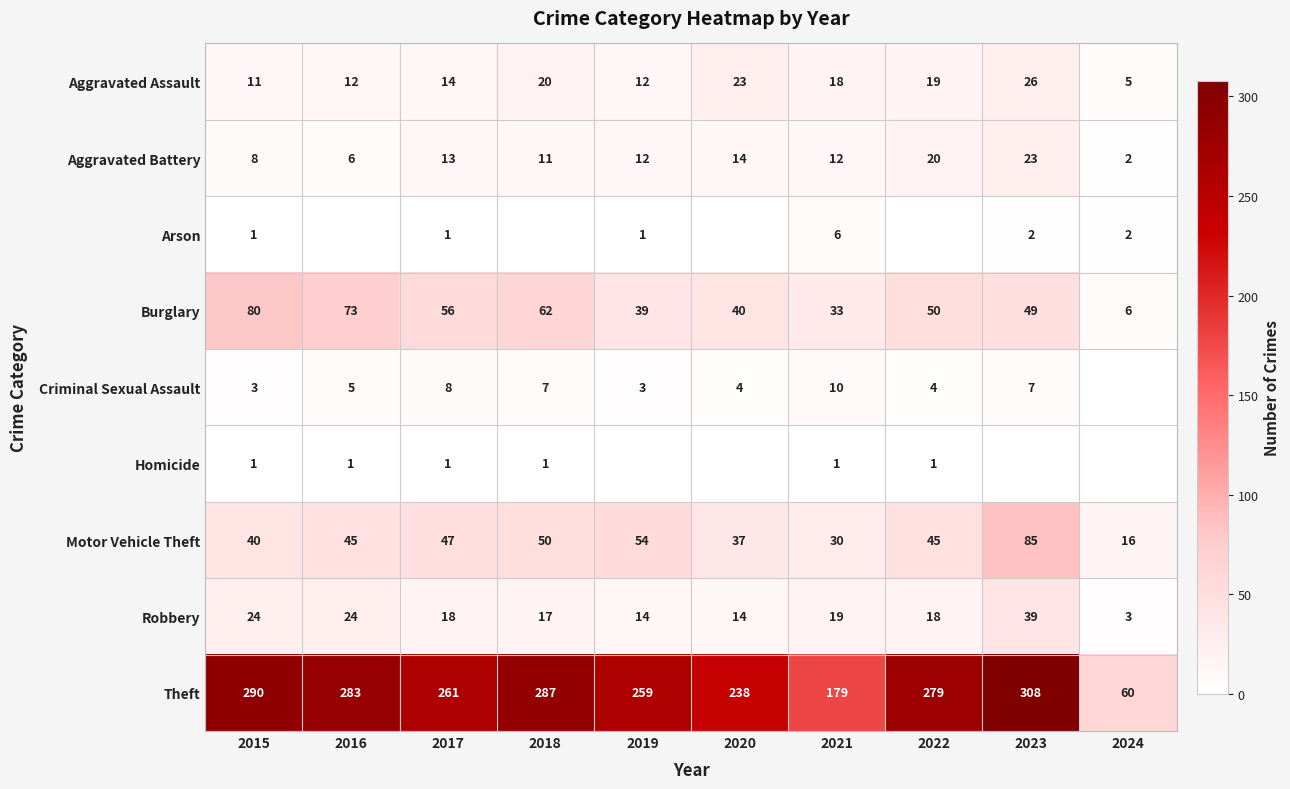

Which category has the lowest value in the Aggravated Assault series?

2024